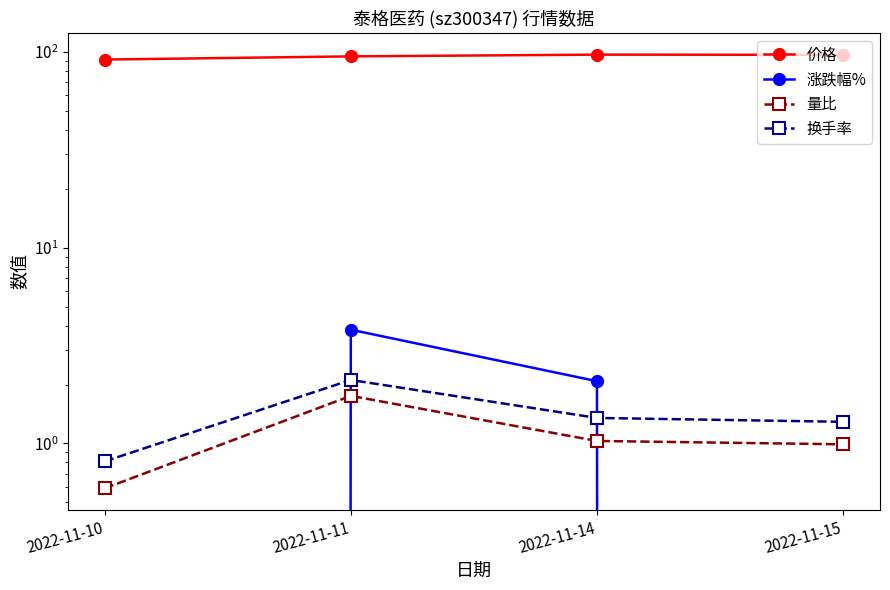

How many data points in 价格 are less than 96?

2